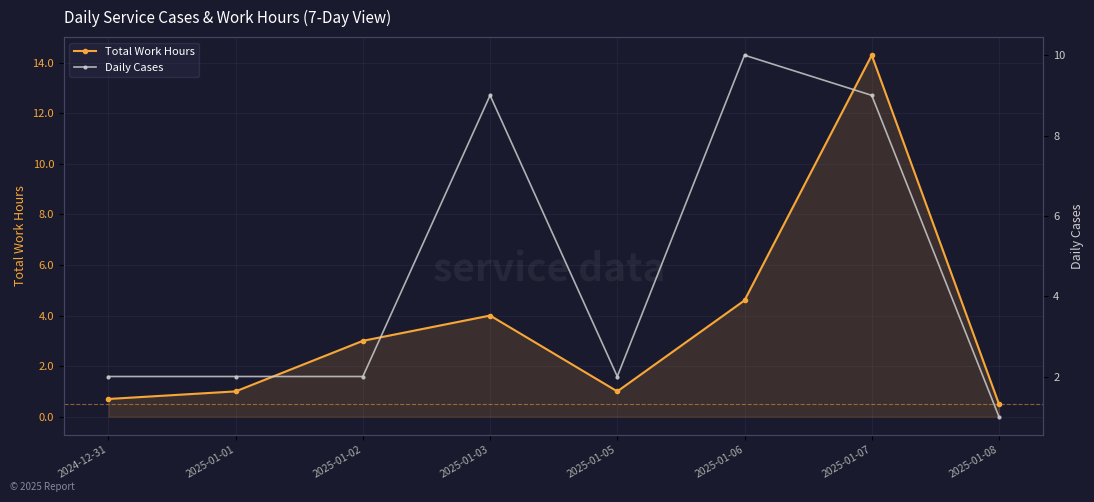

Which series has the largest total across all categories?

Daily Cases